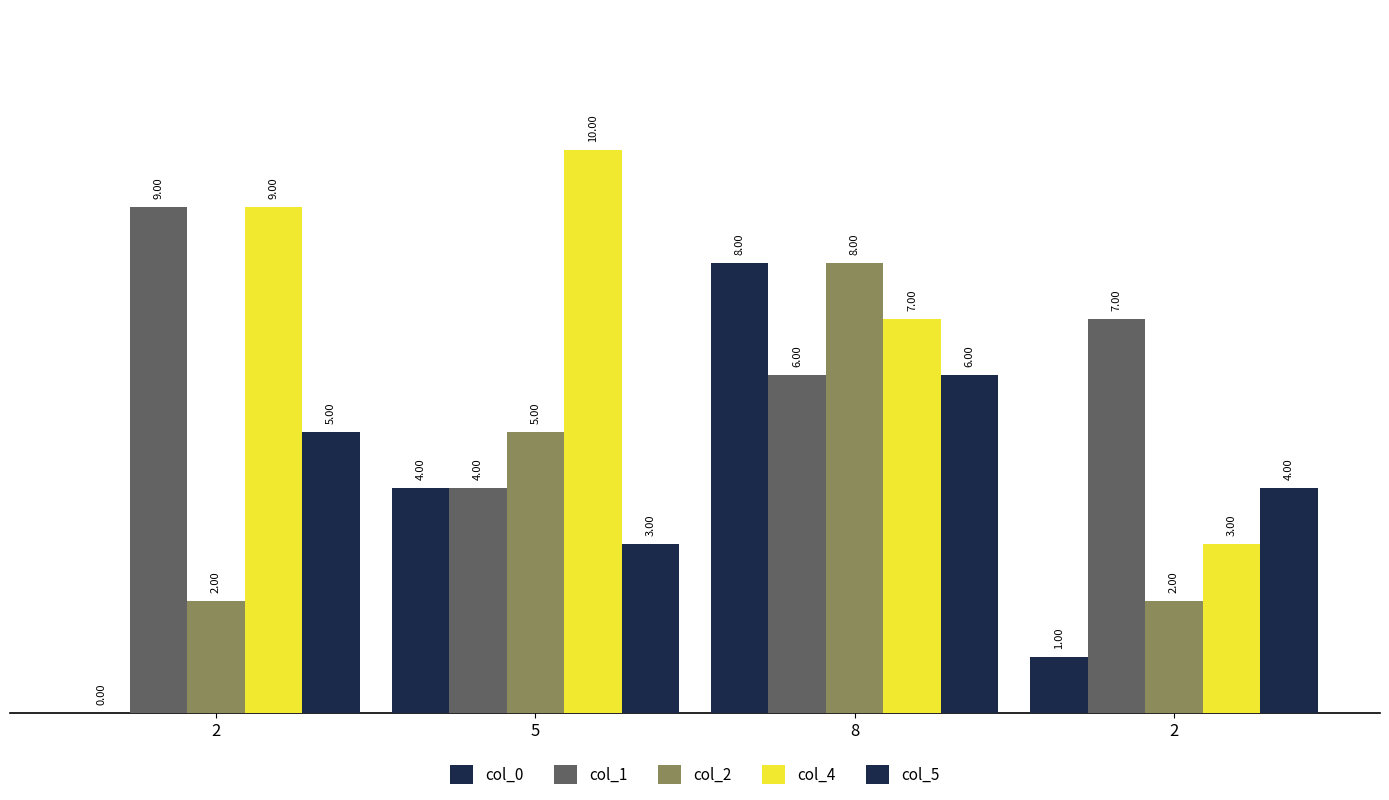

Does the chart contain stacked bars?

No